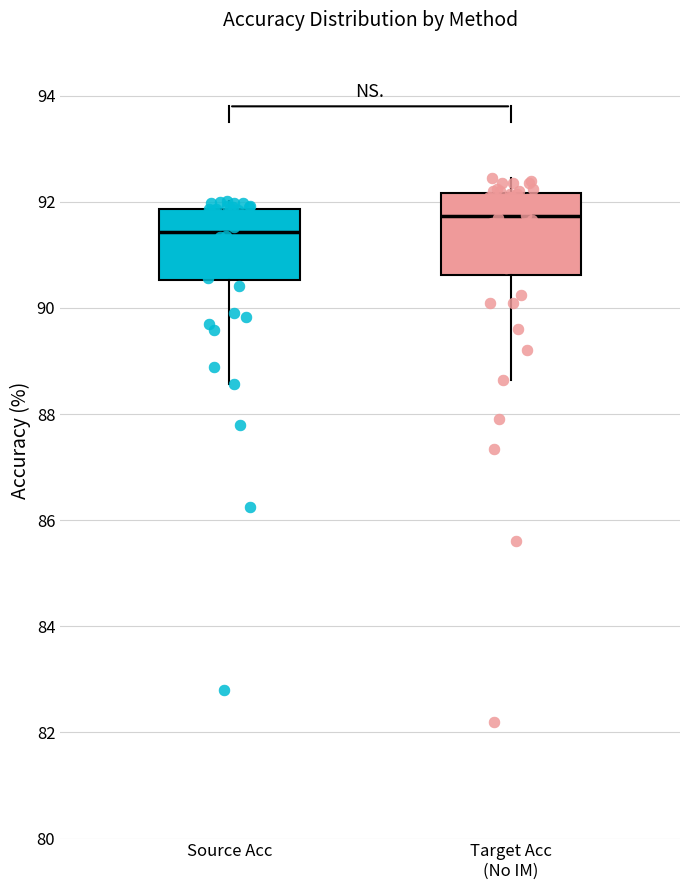

Which box's median line is the highest?

Target Acc (No IM)